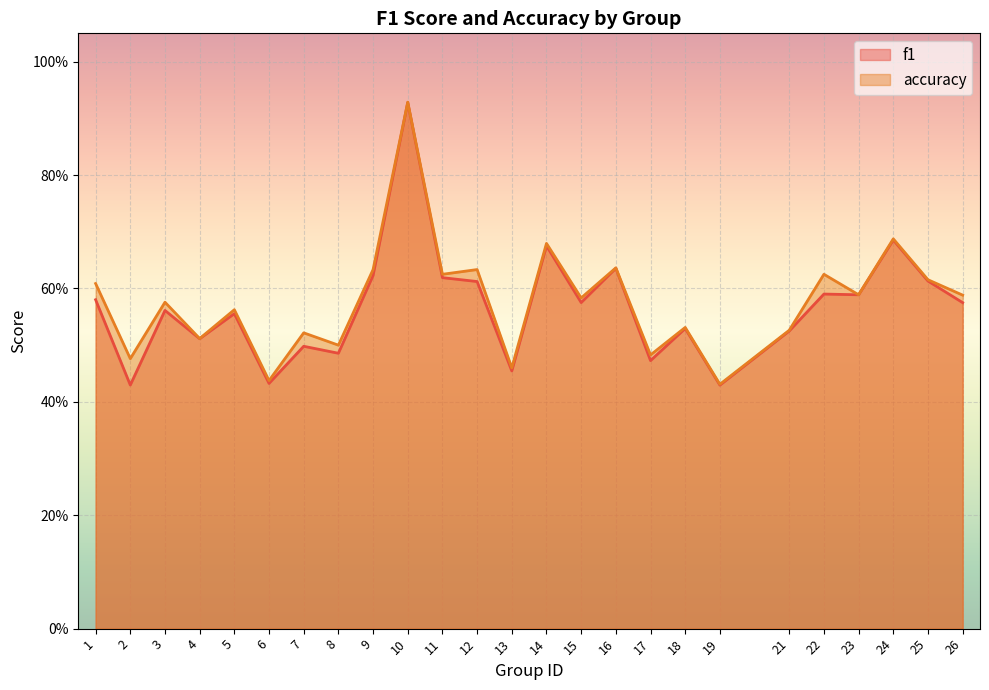

In accuracy, how many points are lower than both neighbors (excluding endpoints)?

10